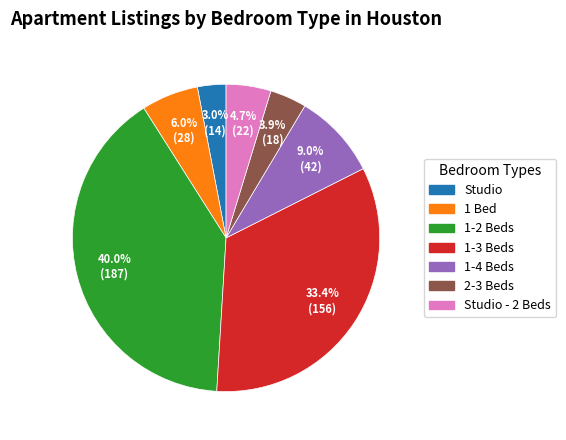

Does any single category account for the majority?

No